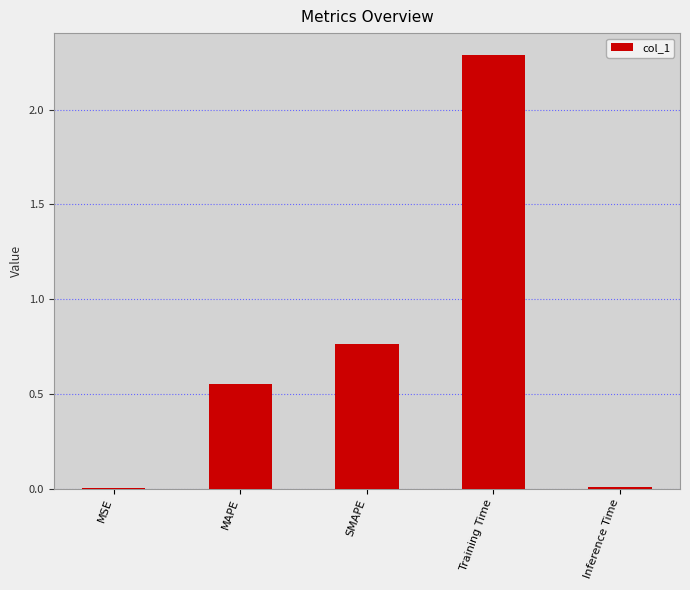

What is the difference between the values at Inference Time and Training Time?

2.3